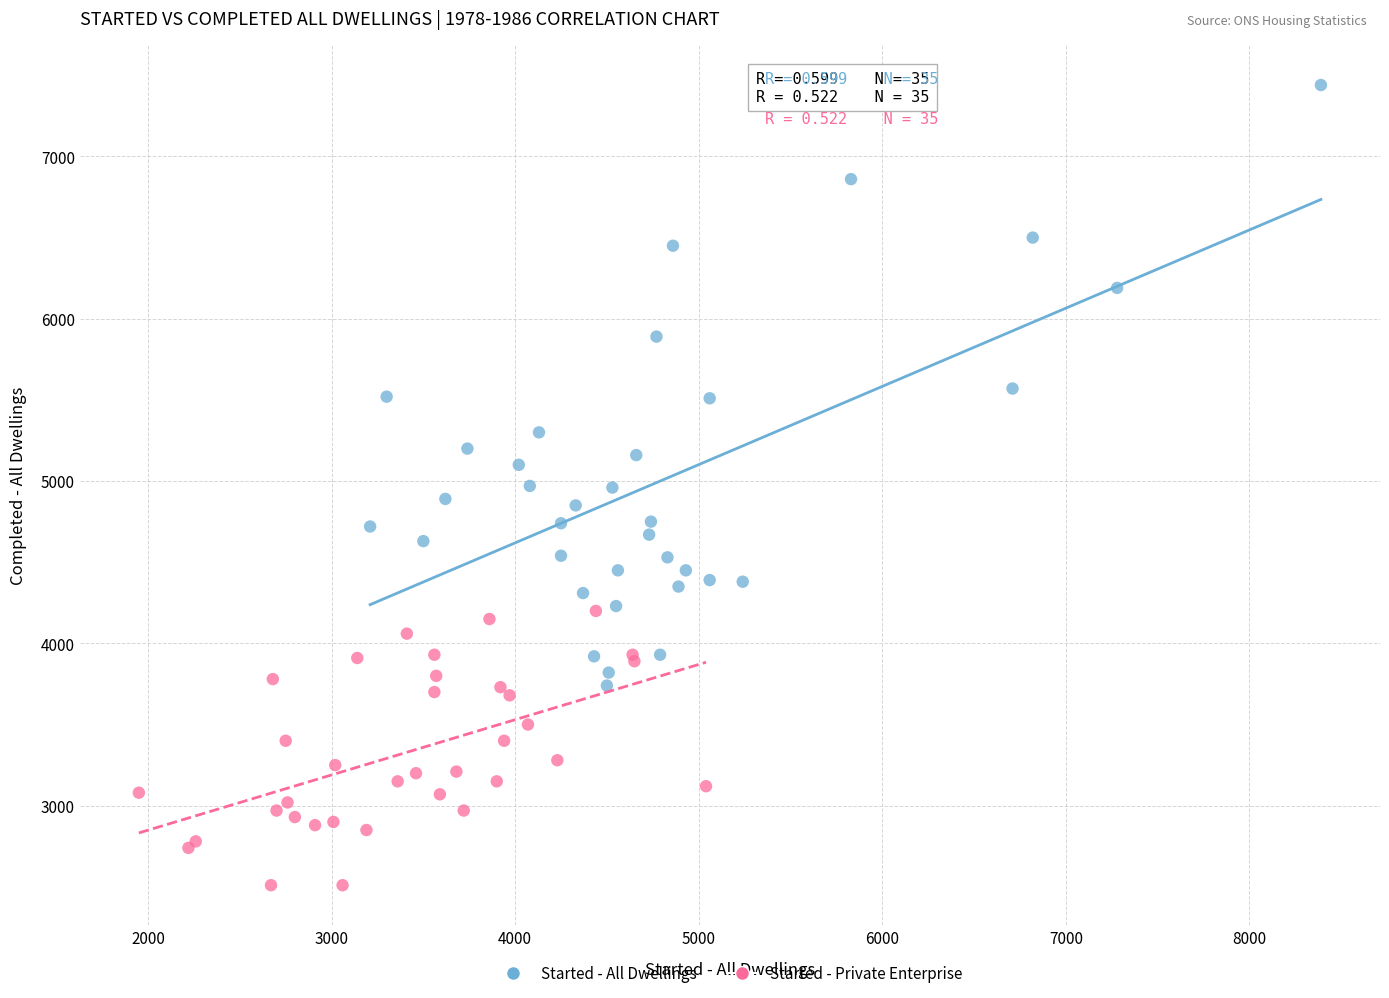

What are all the series names shown in the legend?

Started - All Dwellings, Started - Private Enterprise